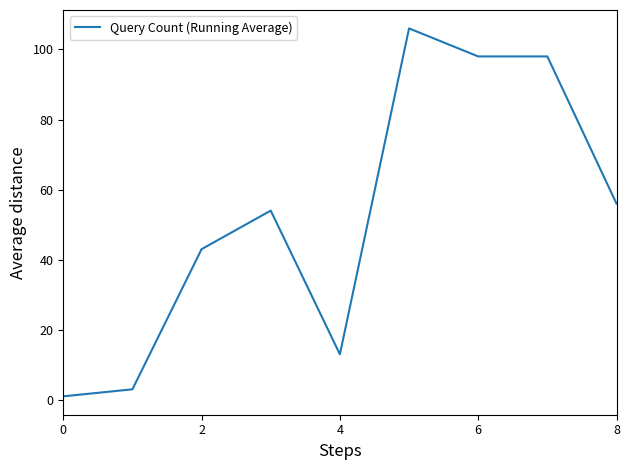

What is the greatest value displayed?

106